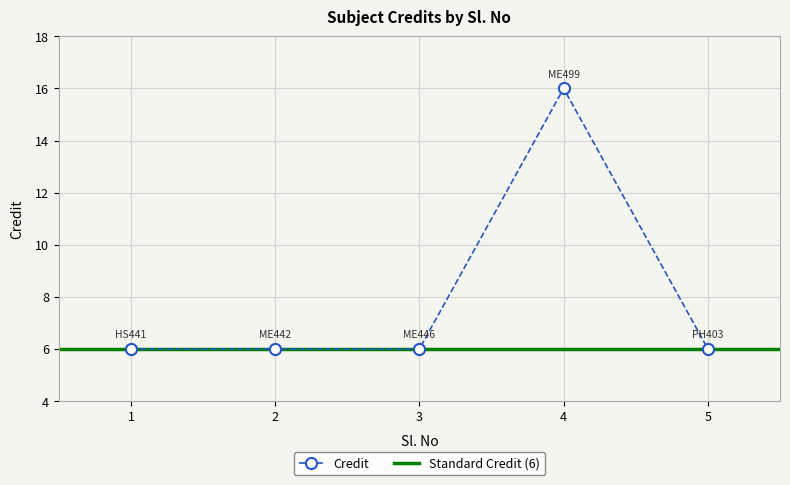

True or false: the data has more than 1 interior local peaks.

False